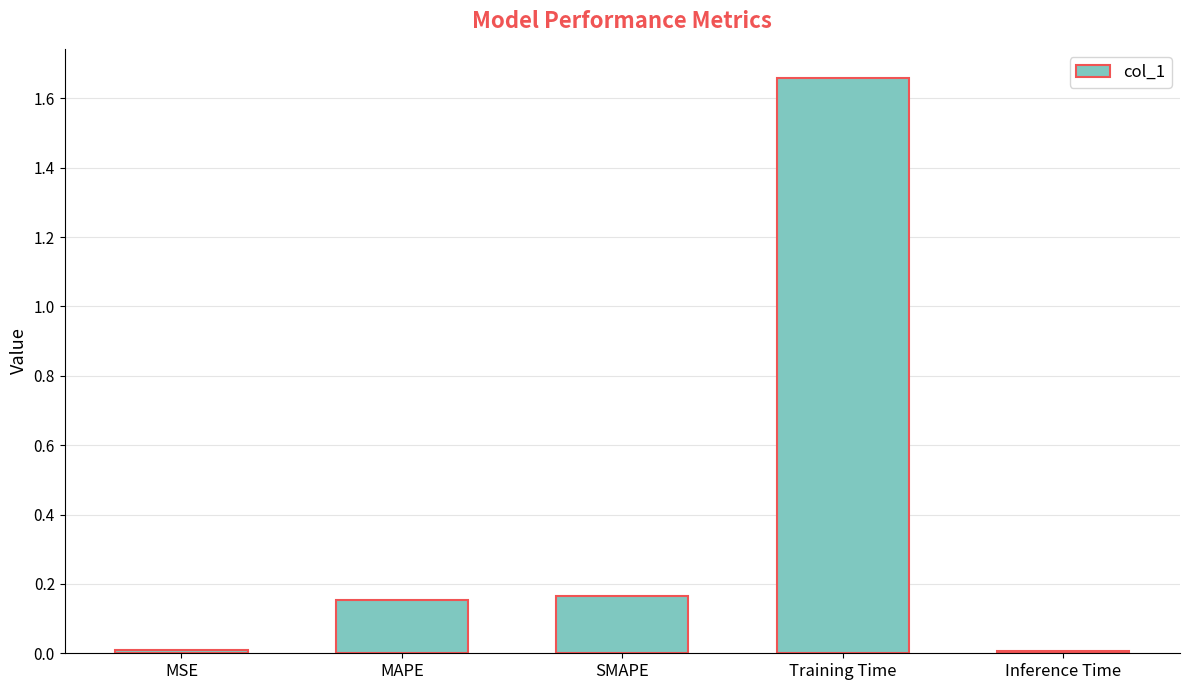

True or false: the data shows 0.6 at Training Time.

False